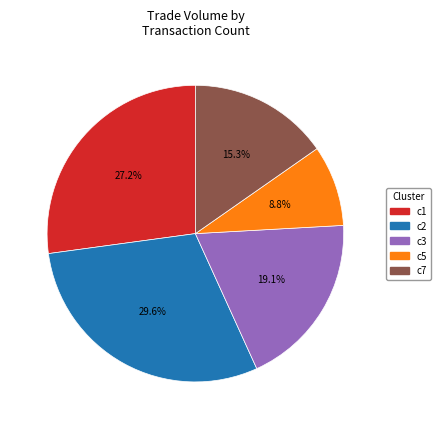

Which slice is the largest?

c2